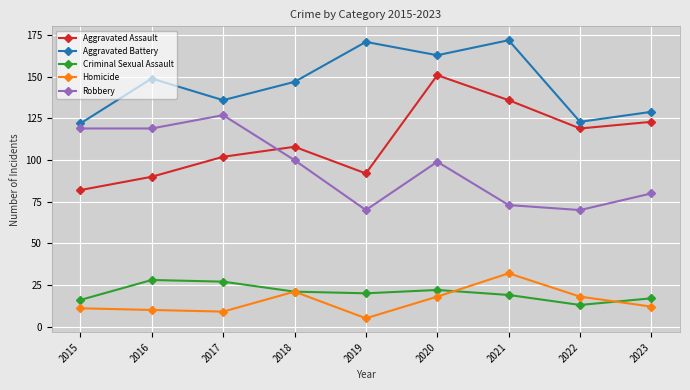

What is the maximum value shown in the chart?

172